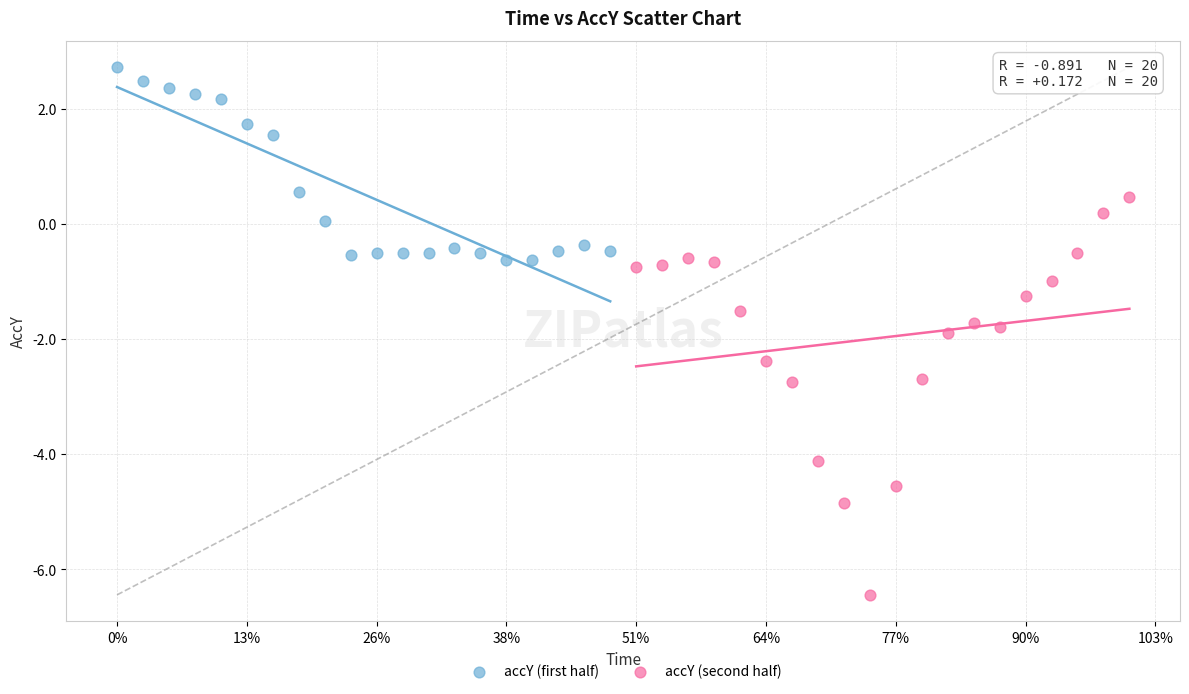

Which series reaches the minimum Y coordinate?

accY (second half)